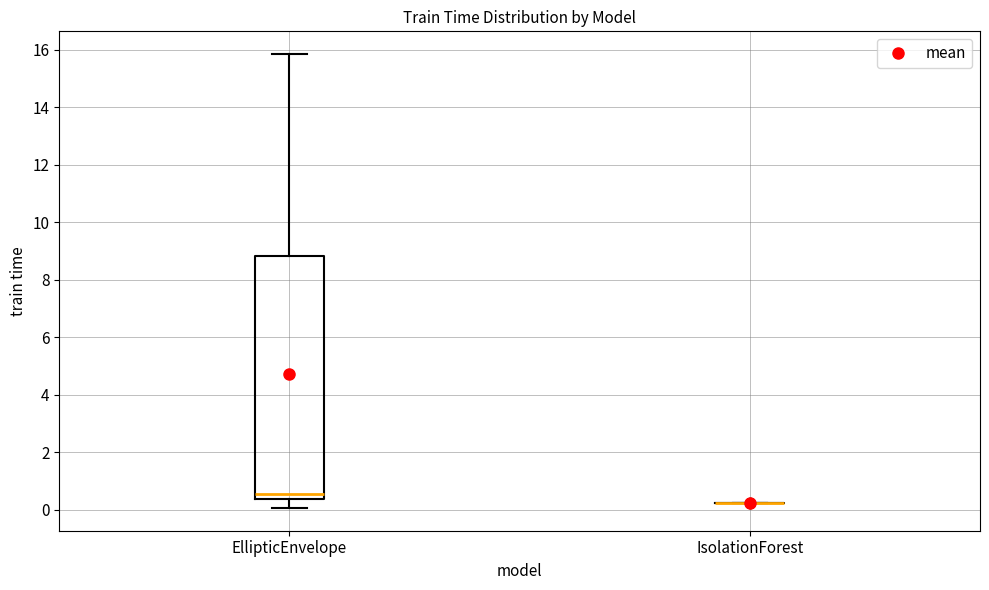

Comparing the boxes themselves (not the whiskers), which one is the tallest?

EllipticEnvelope